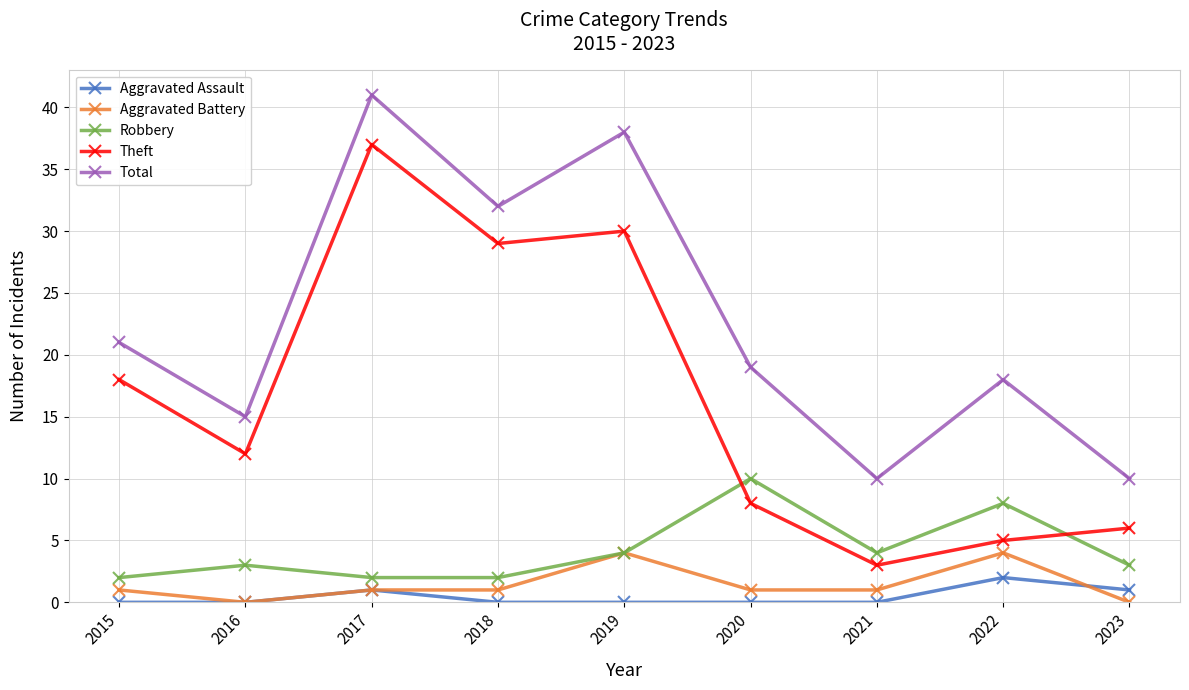

Where does the Theft series first go above 12?

2015